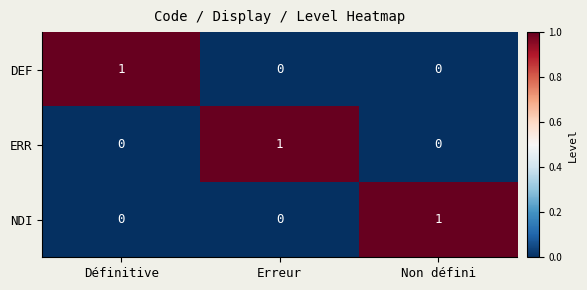

How many ERR values are between 0 and 1?

3